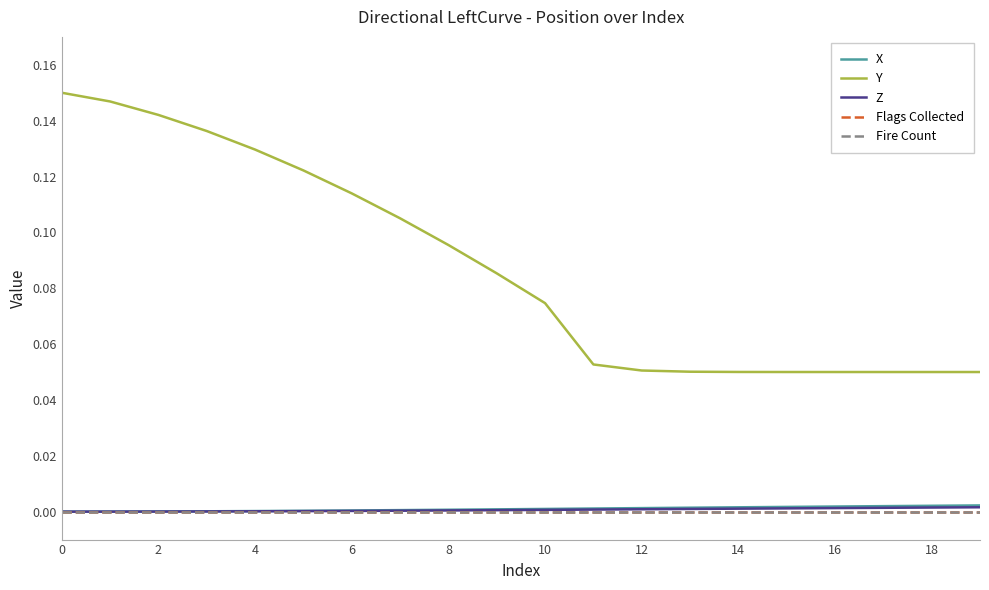

Reading right to left, what are all the values shown in this chart?

X: 0.0	0.0	0.0	0.0	0.0	0.0	0.0	0.0	0.0	0.0	0.0	0.0	0.0	0.0	0.0	0.0	0.0	0.0	0.0	0.0
Y: 0.1	0.1	0.1	0.1	0.1	0.1	0.1	0.1	0.1	0.1	0.1	0.1	0.1	0.1	0.1	0.1	0.1	0.1	0.1	0.1
Z: 0.0	0.0	0.0	0.0	0.0	0.0	0.0	0.0	0.0	0.0	0.0	0.0	0.0	0.0	0.0	0.0	0.0	0.0	0.0	0.0
Flags Collected: 0.0	0.0	0.0	0.0	0.0	0.0	0.0	0.0	0.0	0.0	0.0	0.0	0.0	0.0	0.0	0.0	0.0	0.0	0.0	0.0
Fire Count: 0.0	0.0	0.0	0.0	0.0	0.0	0.0	0.0	0.0	0.0	0.0	0.0	0.0	0.0	0.0	0.0	0.0	0.0	0.0	0.0